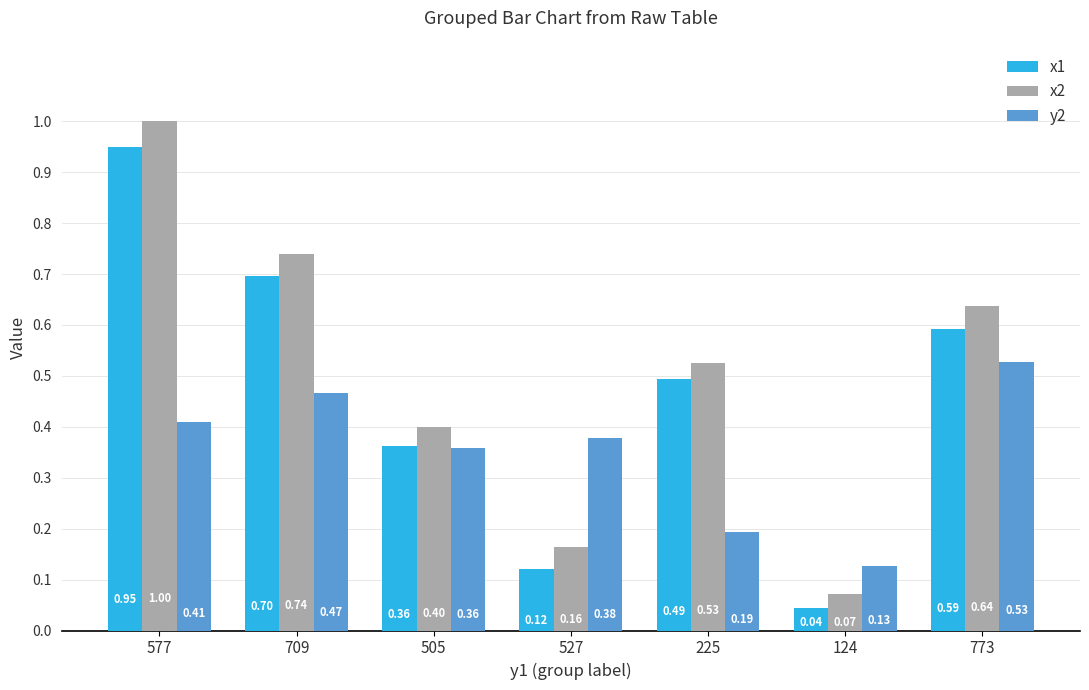

At how many categories does at least one series exceed 0?

7